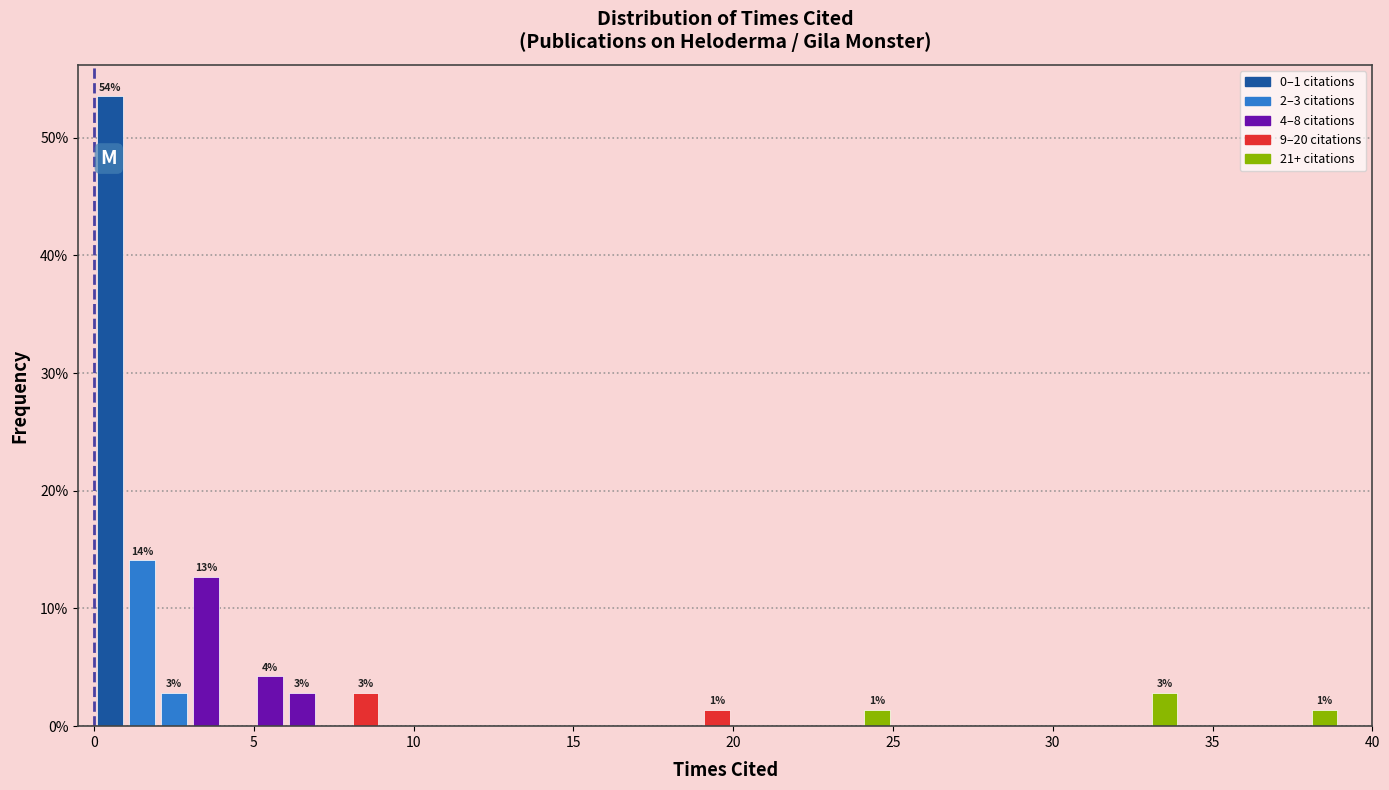

Read against the x-axis, roughly where is the centre of the tallest bar?

0.5